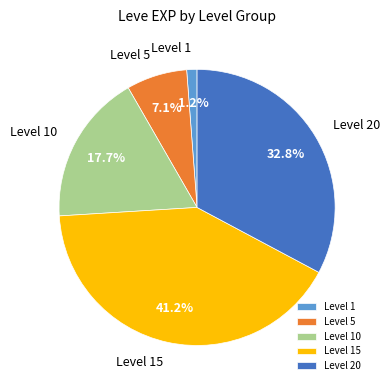

How many segments does this pie chart have?

5